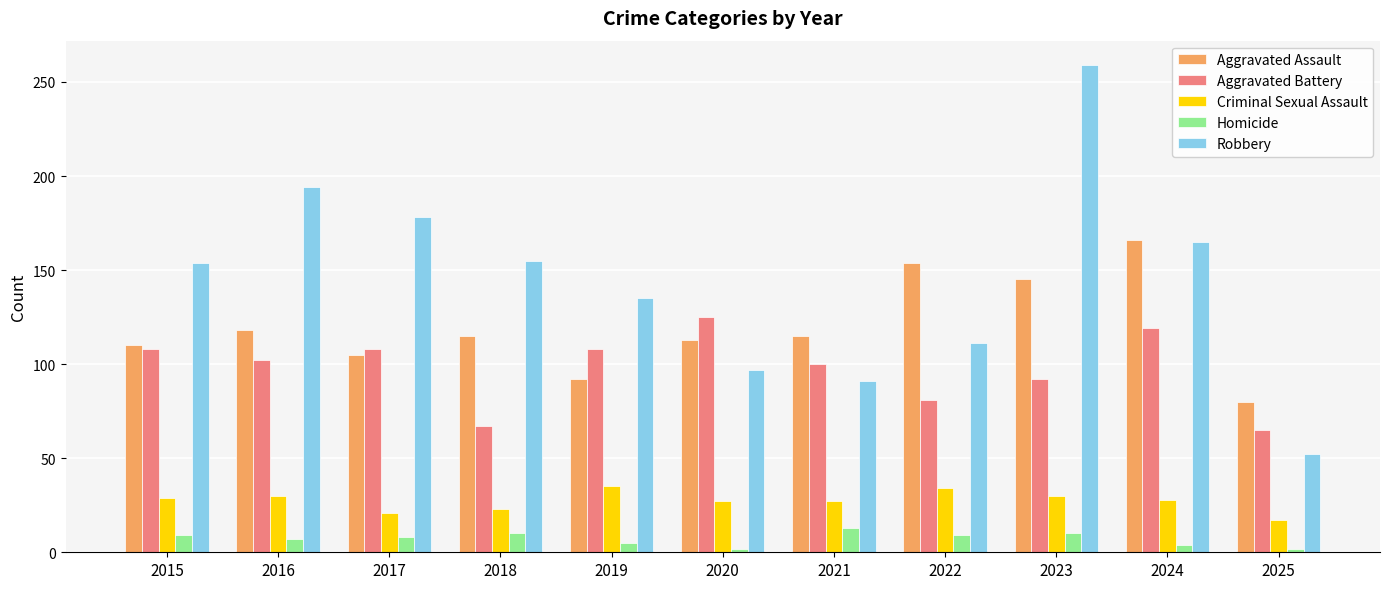

What is the greatest value displayed?

259